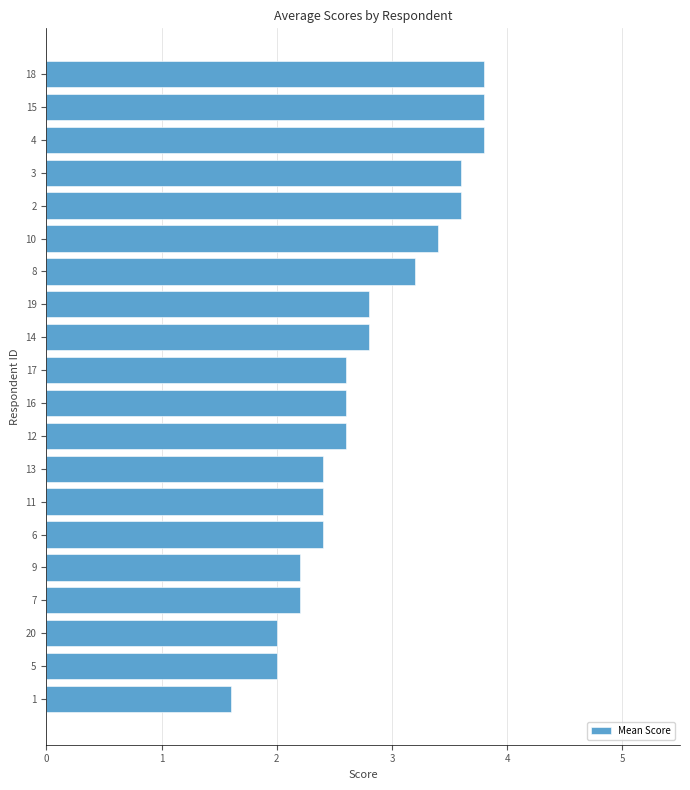

What is the greatest value displayed?

3.8